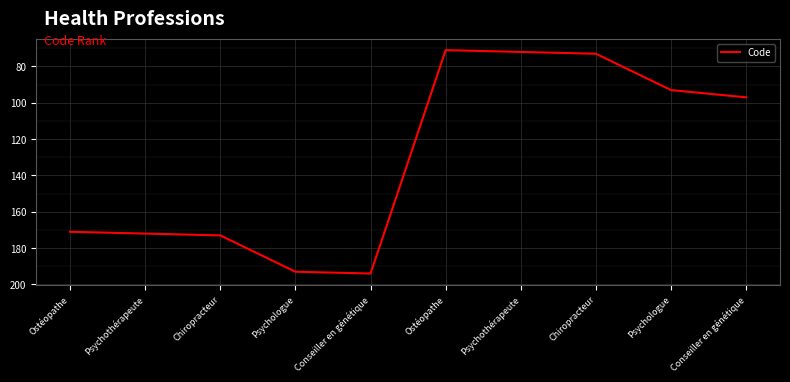

Reading left to right, transcribe all the data shown in this chart.

171	172	173	193	194	71	72	73	93	97